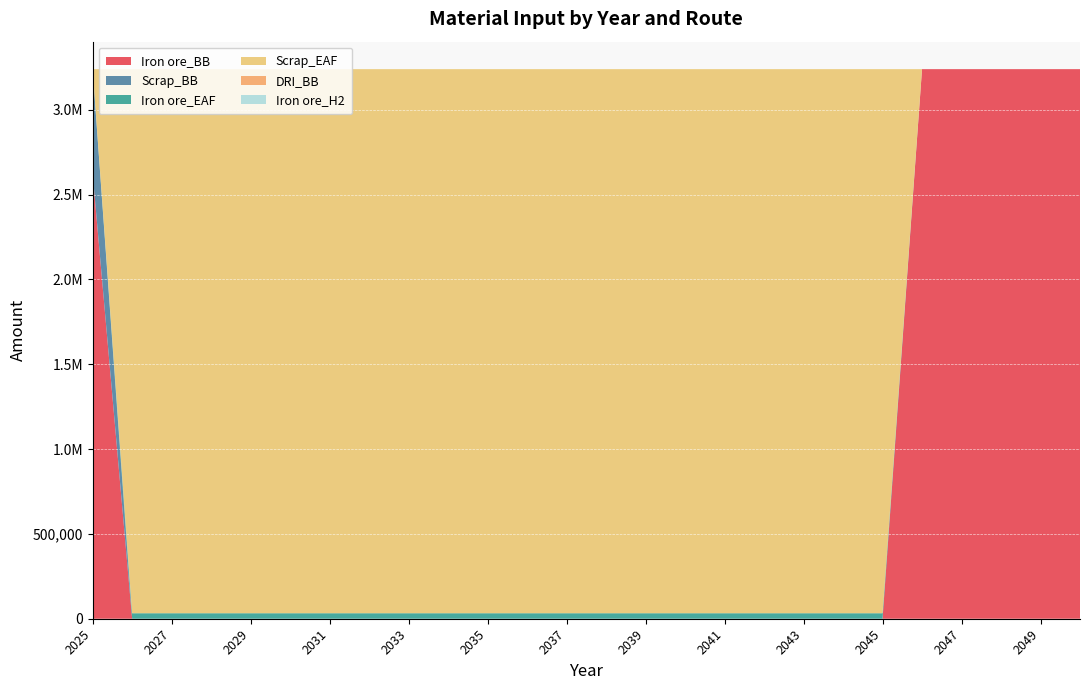

Reading left to right, extract all data points from this chart.

Iron ore_BB: 2025=2623590	2026=0	2027=0	2028=0	2029=0	2030=0	2031=0	2032=0	2033=0	2034=0	2035=0	2036=0	2037=0	2038=0	2039=0	2040=0	2041=0	2042=0	2043=0	2044=0	2045=0	2046=3239000	2047=3239000	2048=3239000	2049=3239000	2050=3239000
Scrap_BB: 2025=615410	2026=0	2027=0	2028=0	2029=0	2030=0	2031=0	2032=0	2033=0	2034=0	2035=0	2036=0	2037=0	2038=0	2039=0	2040=0	2041=0	2042=0	2043=0	2044=0	2045=0	2046=0	2047=0	2048=0	2049=0	2050=0
Iron ore_EAF: 2025=0	2026=32390	2027=32390	2028=32390	2029=32390	2030=32390	2031=32390	2032=32390	2033=32390	2034=32390	2035=32390	2036=32390	2037=32390	2038=32390	2039=32390	2040=32390	2041=32390	2042=32390	2043=32390	2044=32390	2045=32390	2046=0	2047=0	2048=0	2049=0	2050=0
Scrap_EAF: 2025=0	2026=3206610	2027=3206610	2028=3206610	2029=3206610	2030=3206610	2031=3206610	2032=3206610	2033=3206610	2034=3206610	2035=3206610	2036=3206610	2037=3206610	2038=3206610	2039=3206610	2040=3206610	2041=3206610	2042=3206610	2043=3206610	2044=3206610	2045=3206610	2046=0	2047=0	2048=0	2049=0	2050=0
DRI_BB: 2025=0	2026=0	2027=0	2028=0	2029=0	2030=0	2031=0	2032=0	2033=0	2034=0	2035=0	2036=0	2037=0	2038=0	2039=0	2040=0	2041=0	2042=0	2043=0	2044=0	2045=0	2046=0	2047=0	2048=0	2049=0	2050=0
Iron ore_H2: 2025=0	2026=0	2027=0	2028=0	2029=0	2030=0	2031=0	2032=0	2033=0	2034=0	2035=0	2036=0	2037=0	2038=0	2039=0	2040=0	2041=0	2042=0	2043=0	2044=0	2045=0	2046=0	2047=0	2048=0	2049=0	2050=0